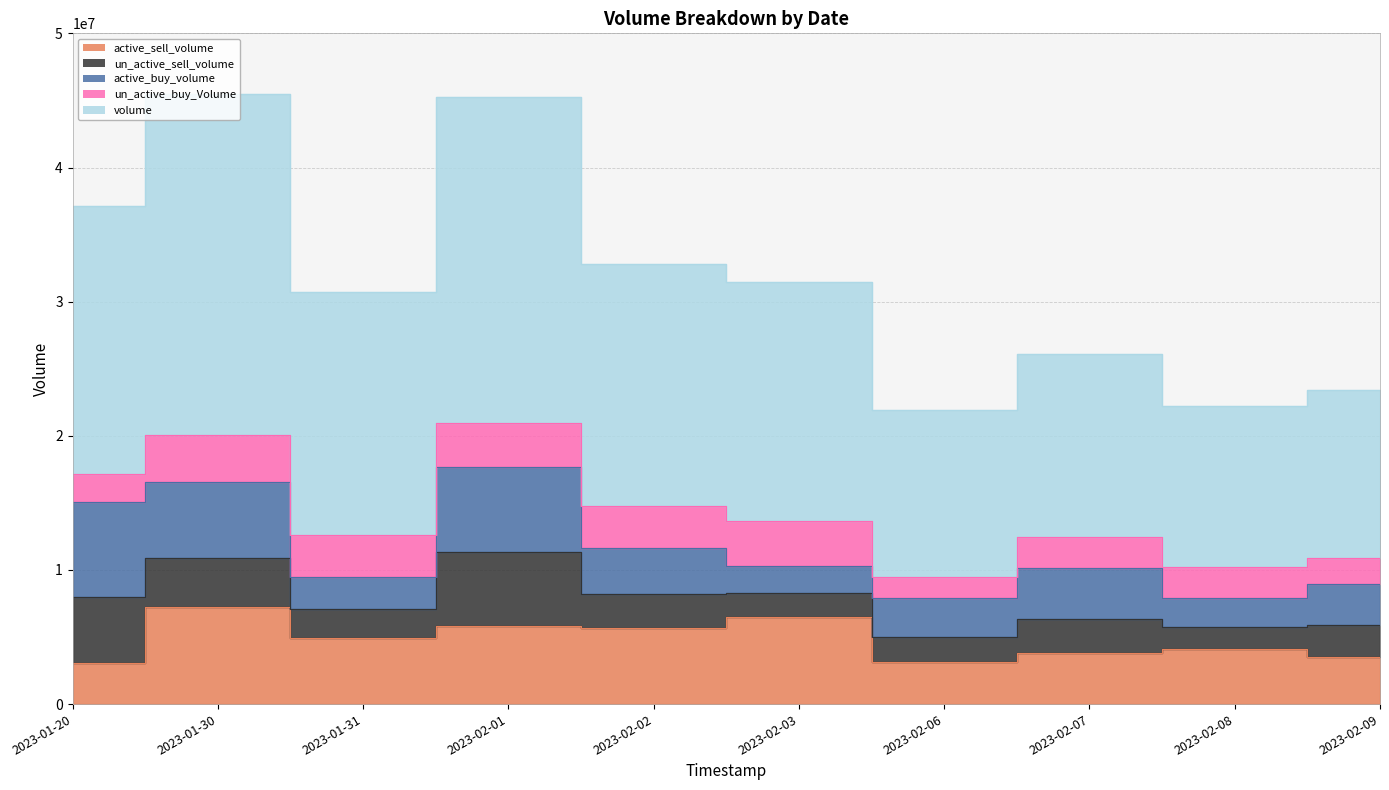

Reading left to right, extract all data points from this chart.

active_sell_volume: 3070600	7235994	4925100	5845198	5673000	6527900	3160700	3782900	4072600	3527500
un_active_sell_volume: 4933200	3641106	2195800	5526456	2556600	1743200	1868300	2570700	1701396	2394160
active_buy_volume: 7030200	5652238	2390600	6274702	3394000	2039500	2852800	3818900	2140800	3034900
un_active_buy_Volume: 2153595	3510203	3072900	3326700	3139300	3360002	1628900	2281488	2308700	1912300
volume: 19960995	25422201	18162200	24323900	18080000	17826162	12441477	13667104	12021604	12566502